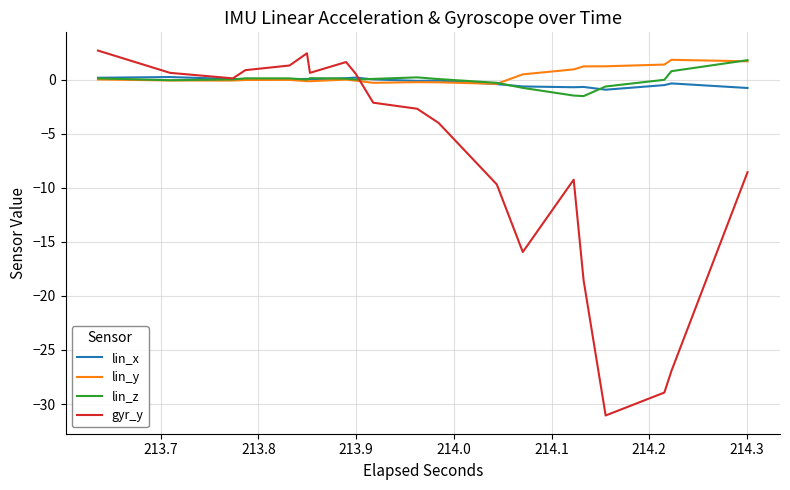

At which label does lin_x reach its peak?

213.8